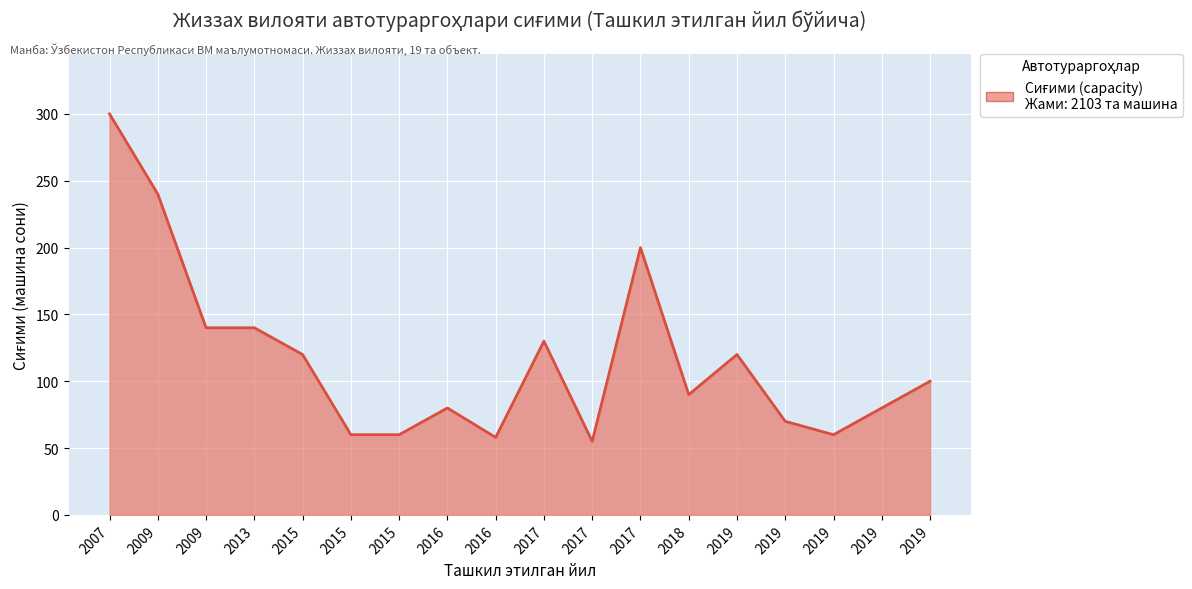

How many lines are shown in the chart?

1